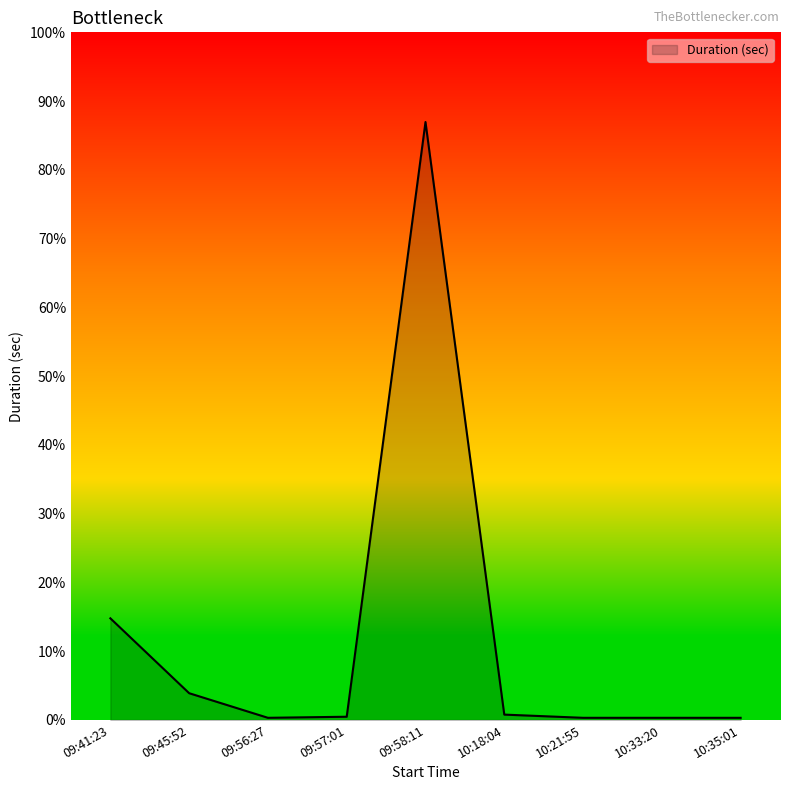

Reading right to left, what are all the values shown in this chart?

4	4	4	10	1118	6	4	50	190